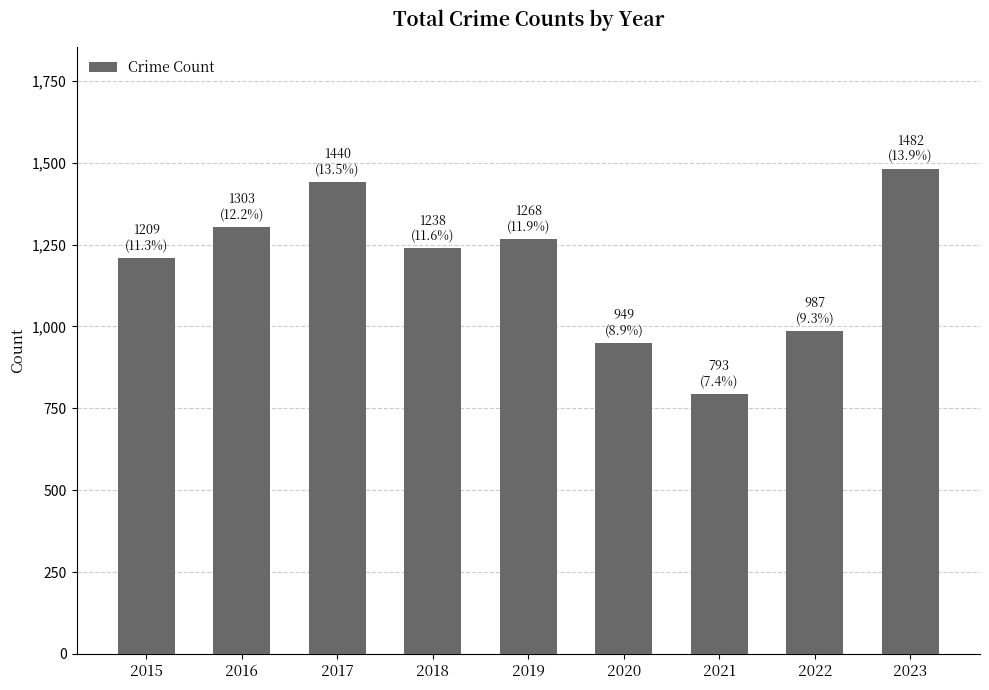

The chart shows a value of 1238 at 2018. True or false?

True